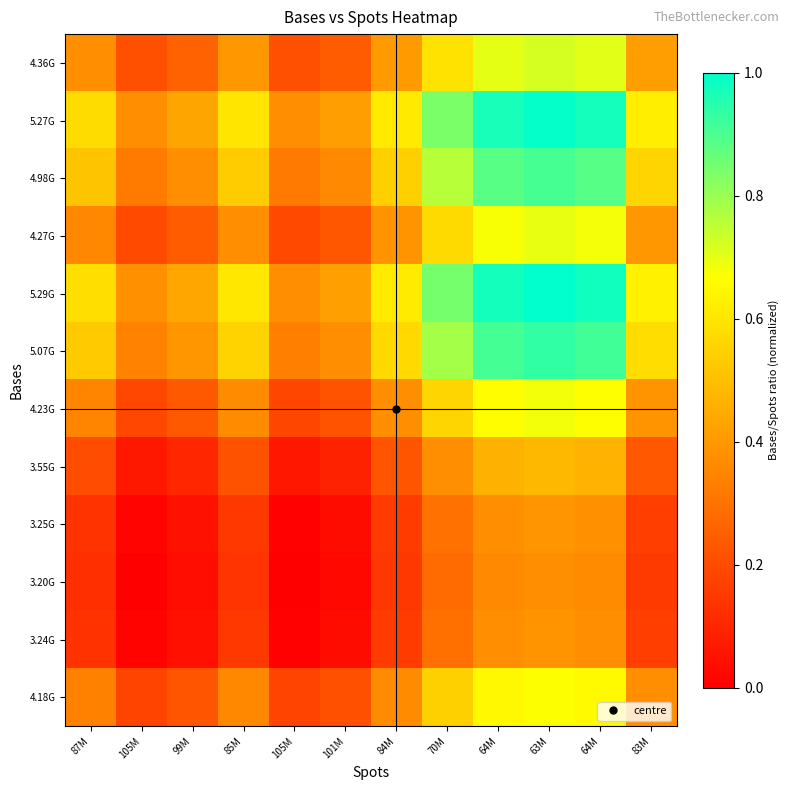

Which label corresponds to the smallest value in the chart?

105M